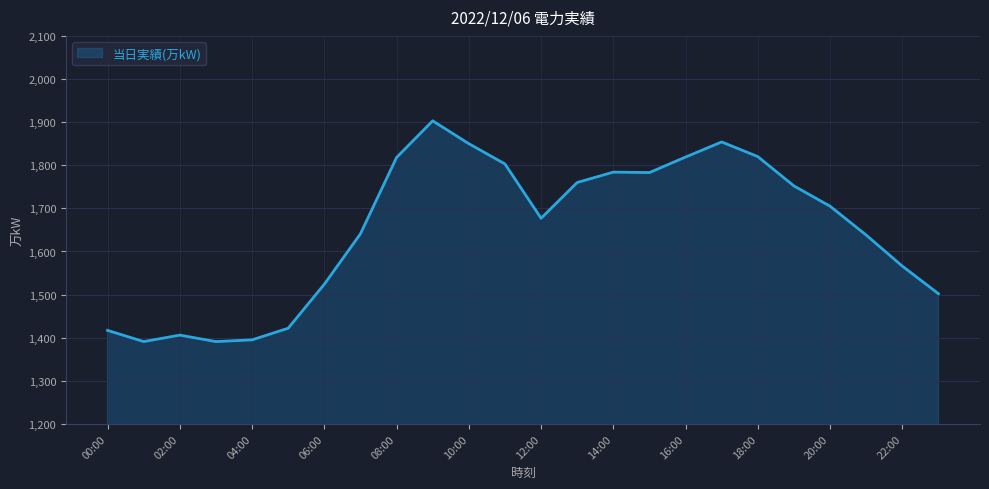

How many series are shown in this chart?

1